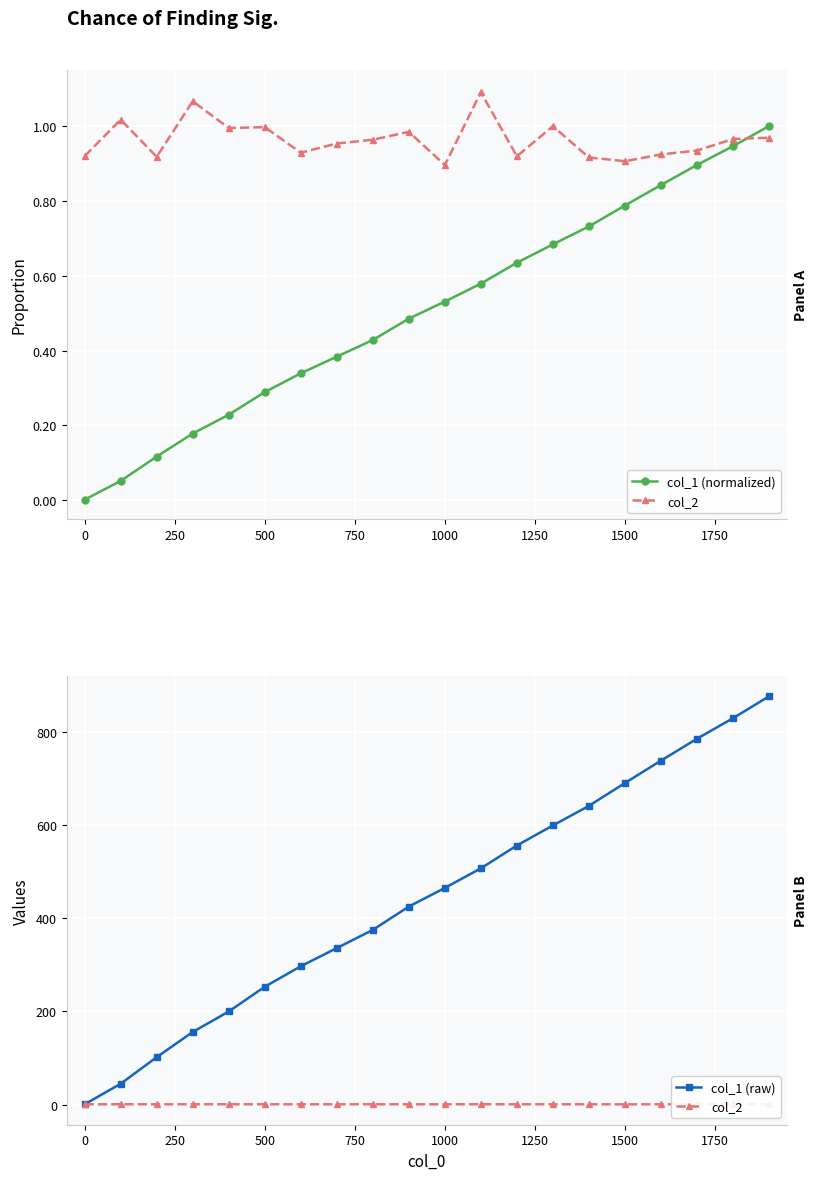

List the series in order of their peak value, highest first.

col_1 (raw), col_2, col_1 (normalized)